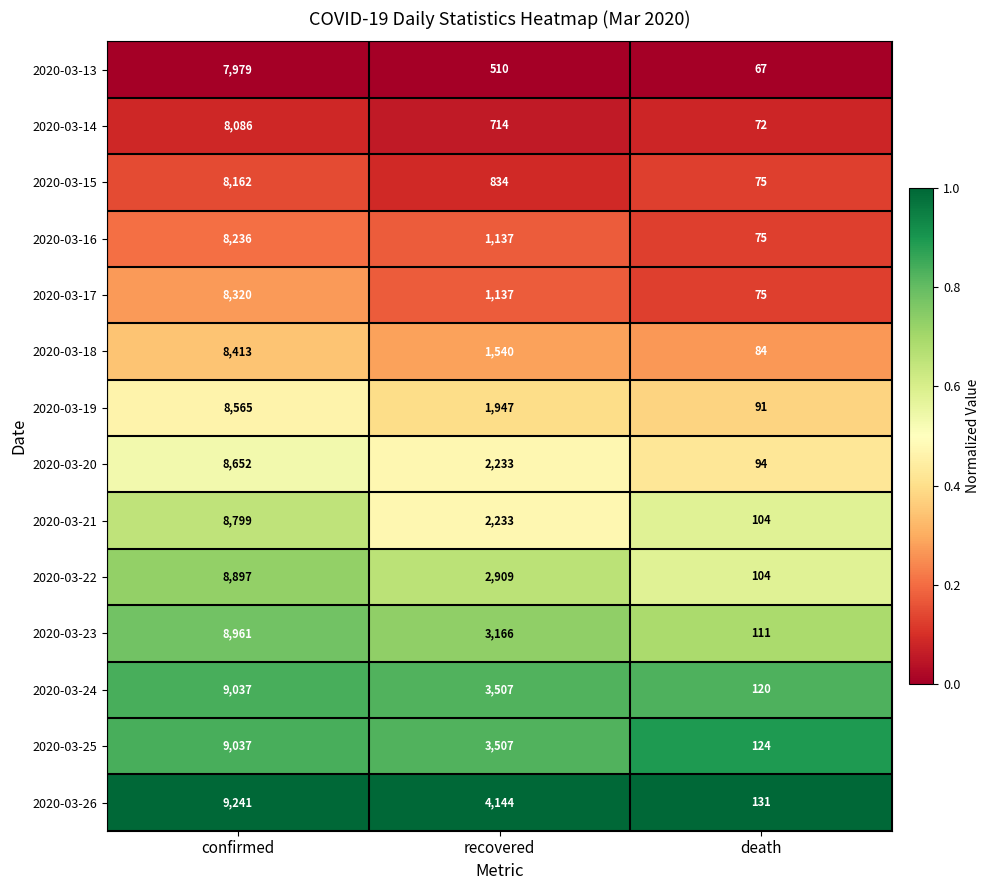

At which category is the sum across all series the highest?

confirmed